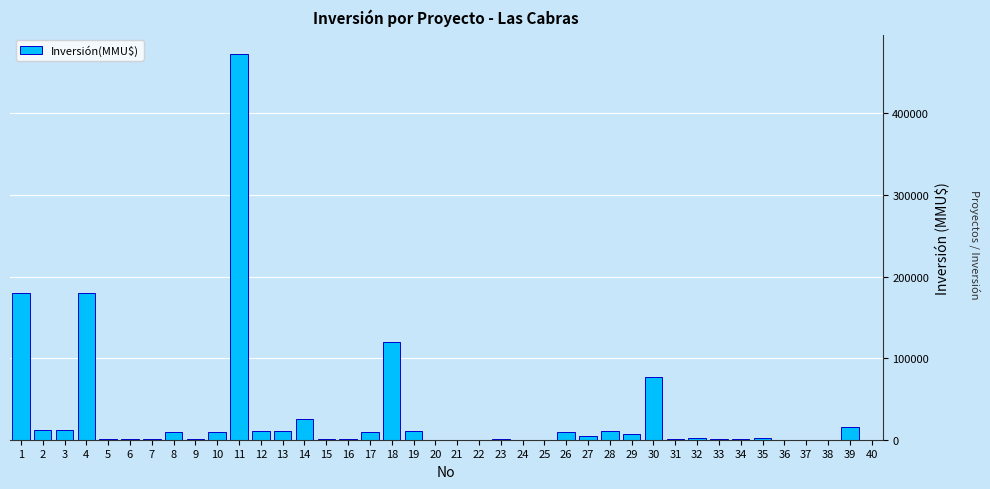

What is the sum of all values?

1199383